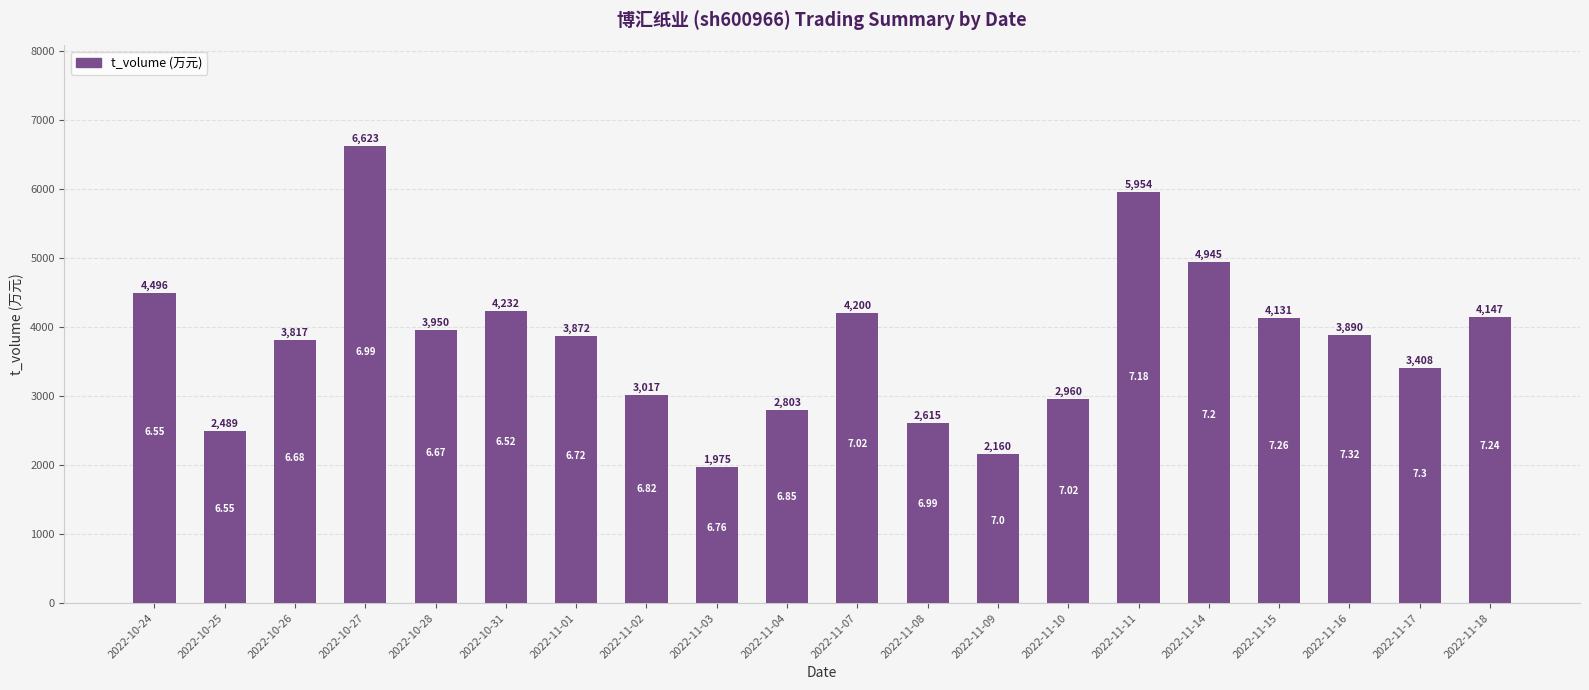

At which category does the chart reach its minimum across all series?

2022-11-03